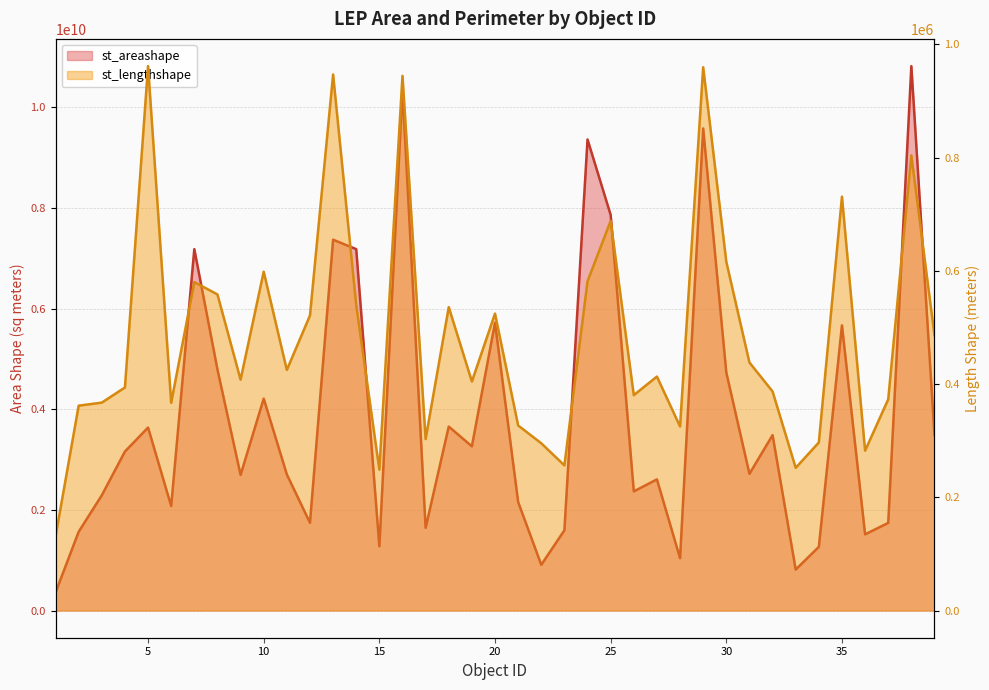

True or false: st_areashape and st_lengthshape intersect in this chart.

False